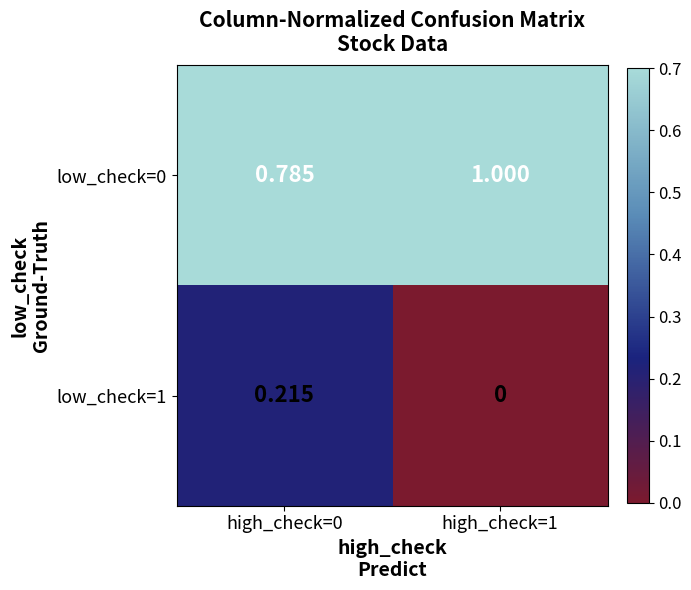

What is the total value across all series at high_check=0?

1.0